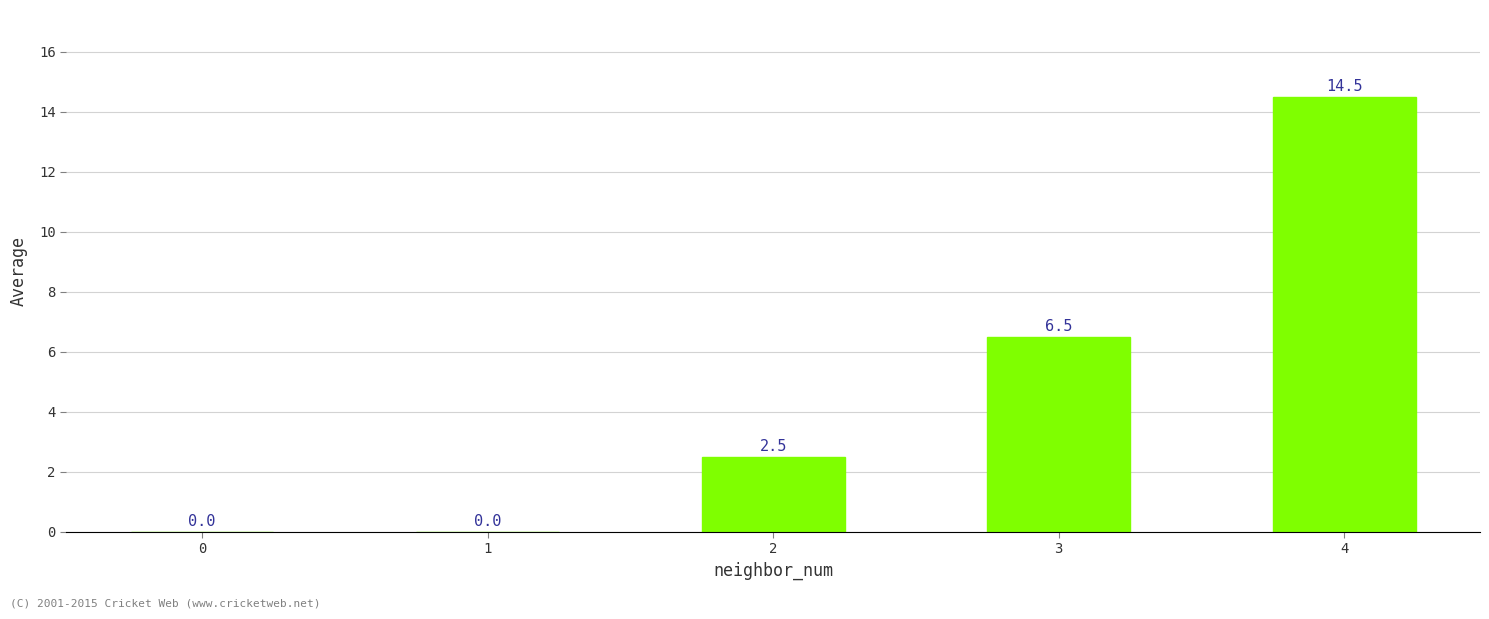

Is it true that the value at 2 is 2.5?

True